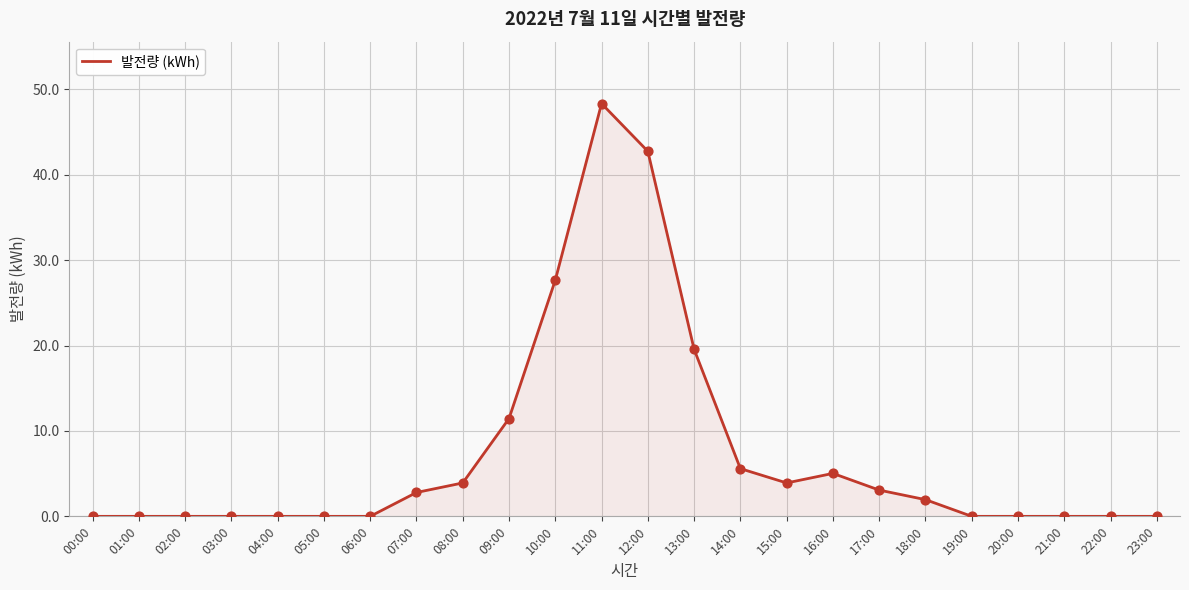

What is the ratio of the value at 17:00 to the value at 08:00?

0.8